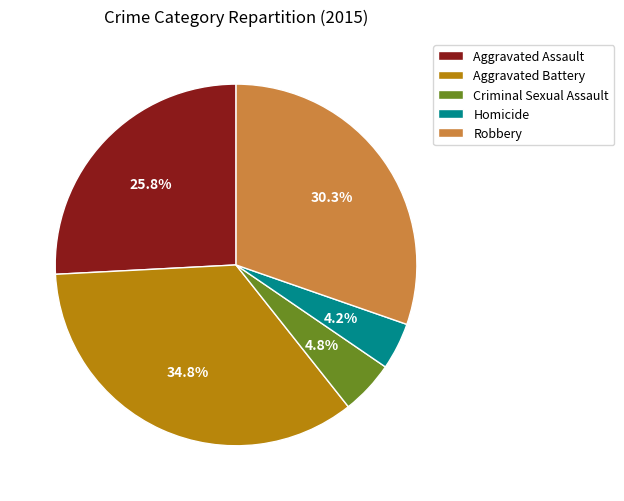

Rank the categories by value from lowest to highest.

Homicide, Criminal Sexual Assault, Aggravated Assault, Robbery, Aggravated Battery